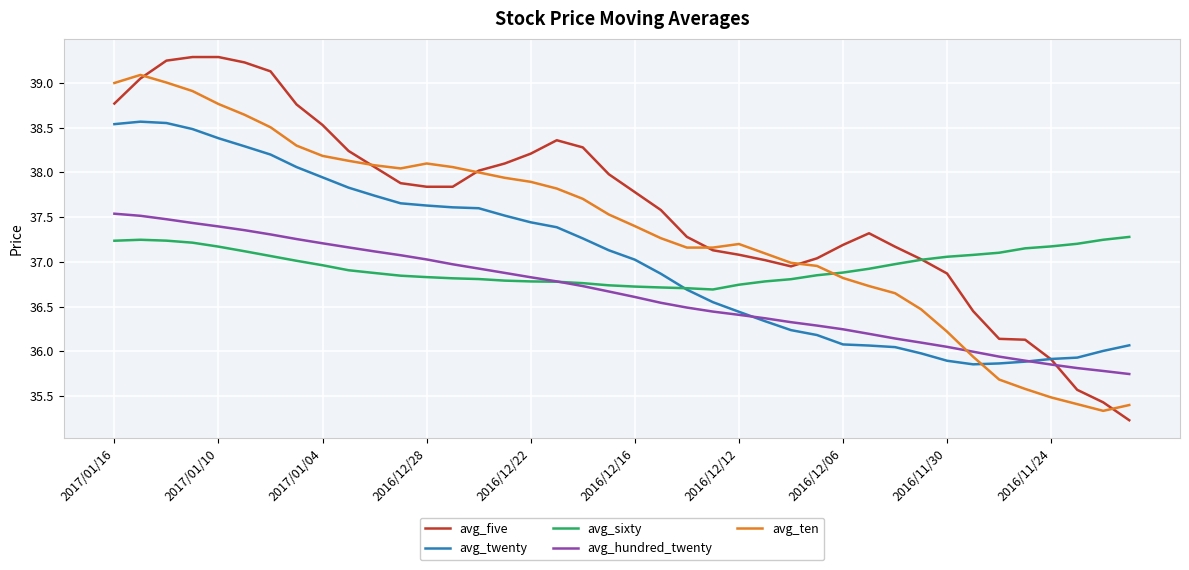

Which series has the widest spread of values?

avg_five